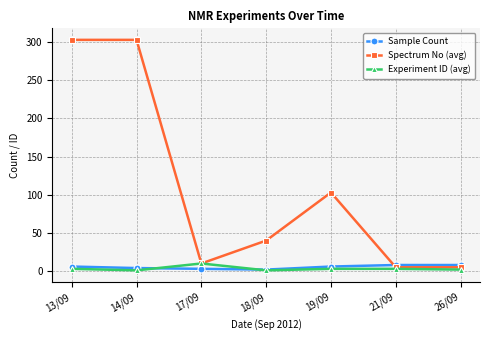

Does the chart display data point markers on the line(s)?

Yes